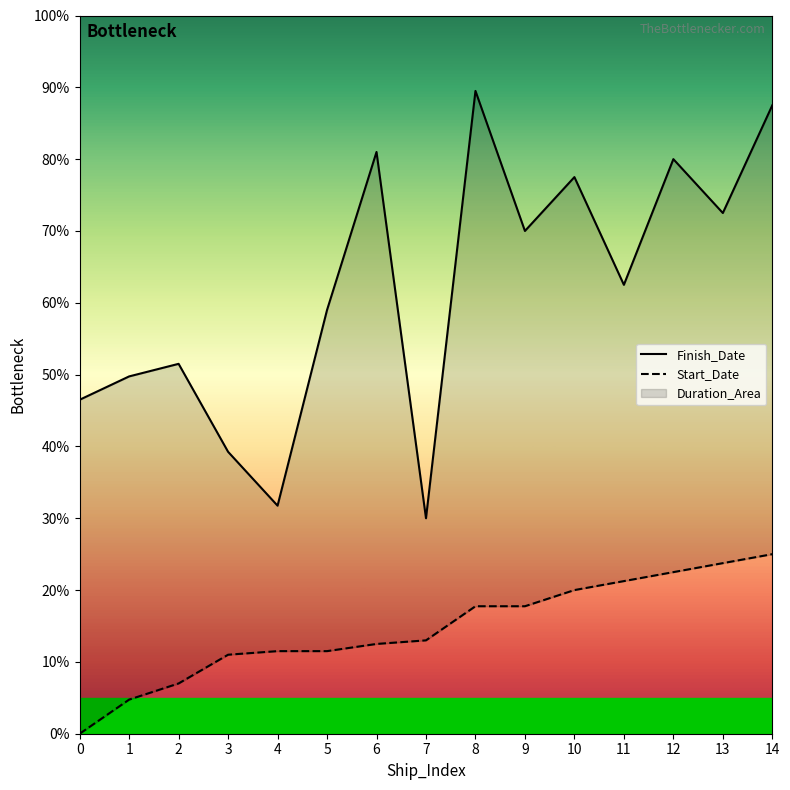

The Start_Date series shows 13.0 at 7. True or false?

True